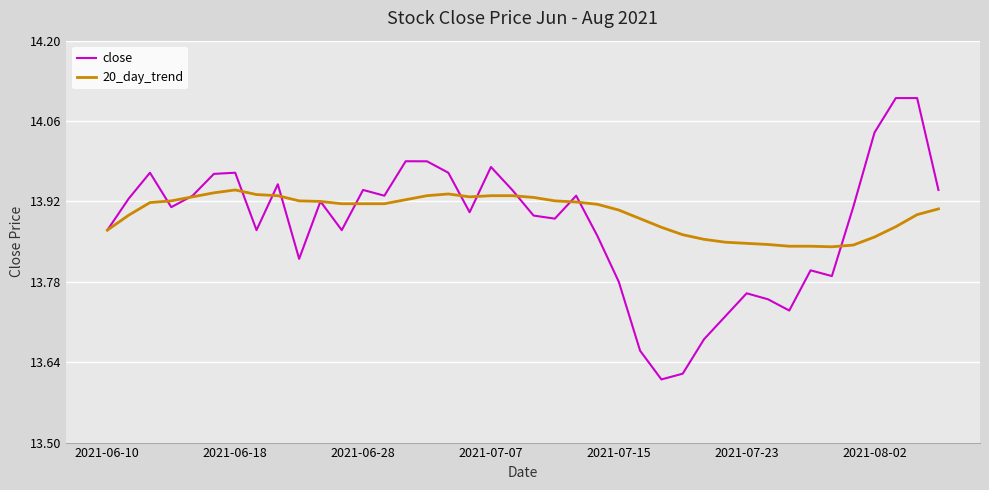

Which series has the widest spread of values?

close